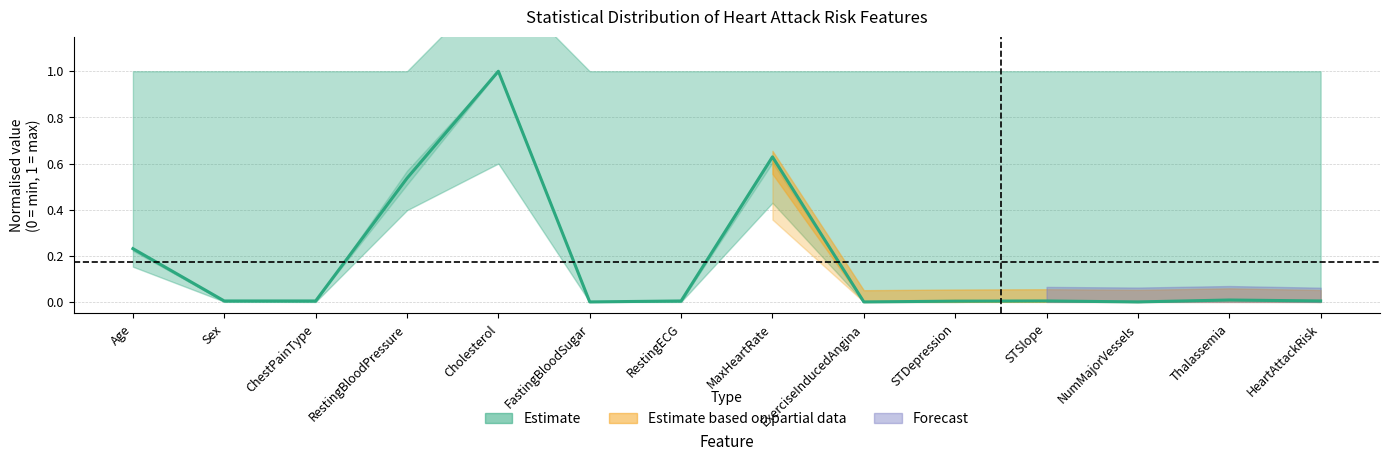

What is the value of the 1st point from the left?

0.2